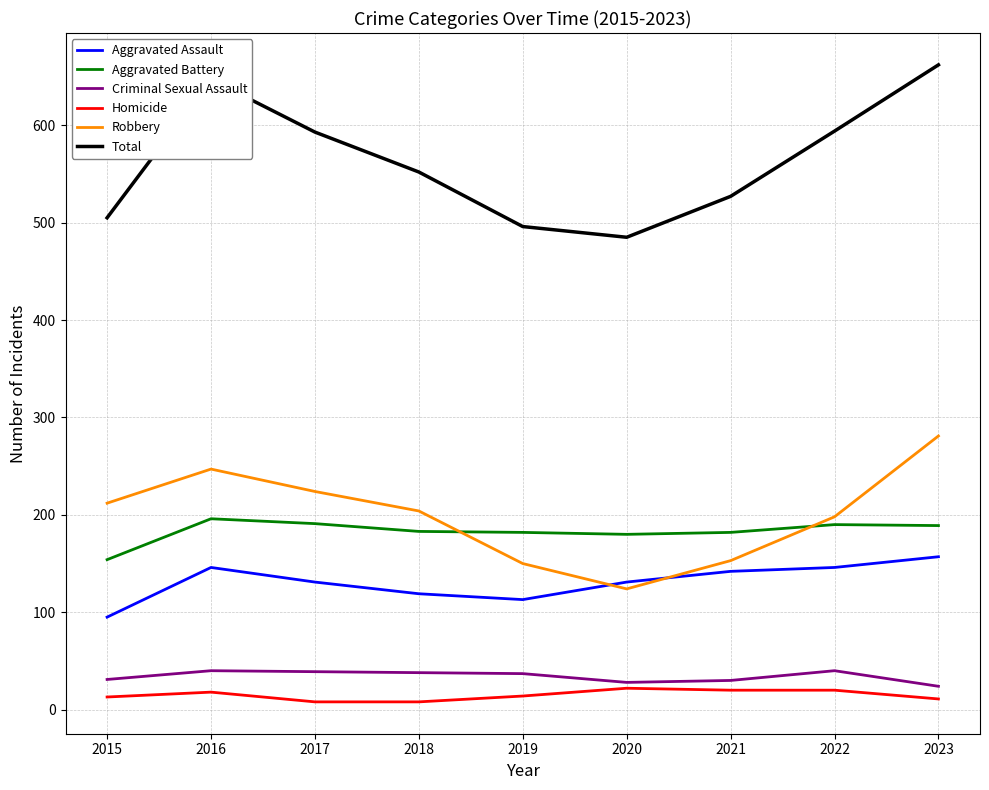

True or false: Homicide and Aggravated Assault intersect in this chart.

False